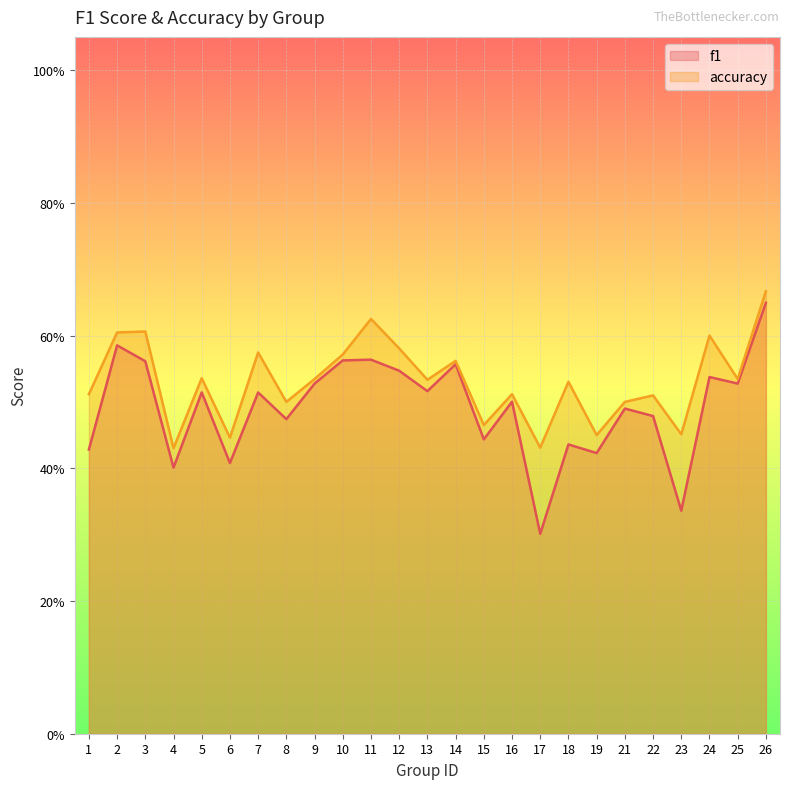

What is the smallest value displayed?

0.3